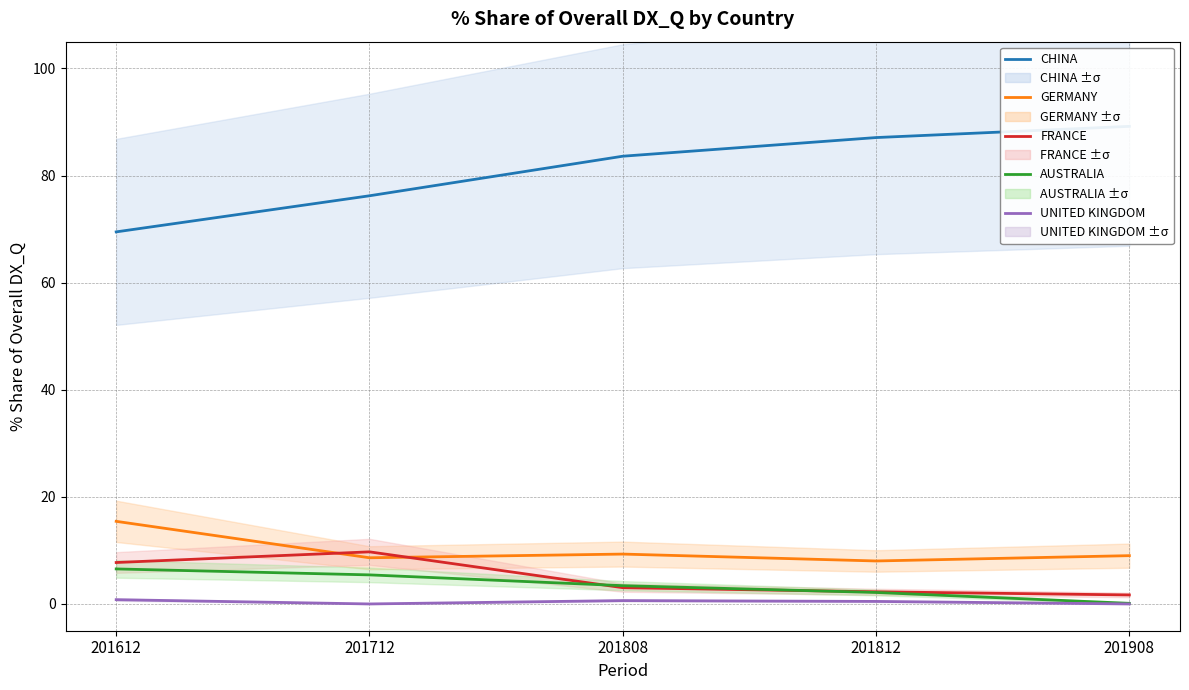

What is the spread (max minus min) of values at 201808?

83.0